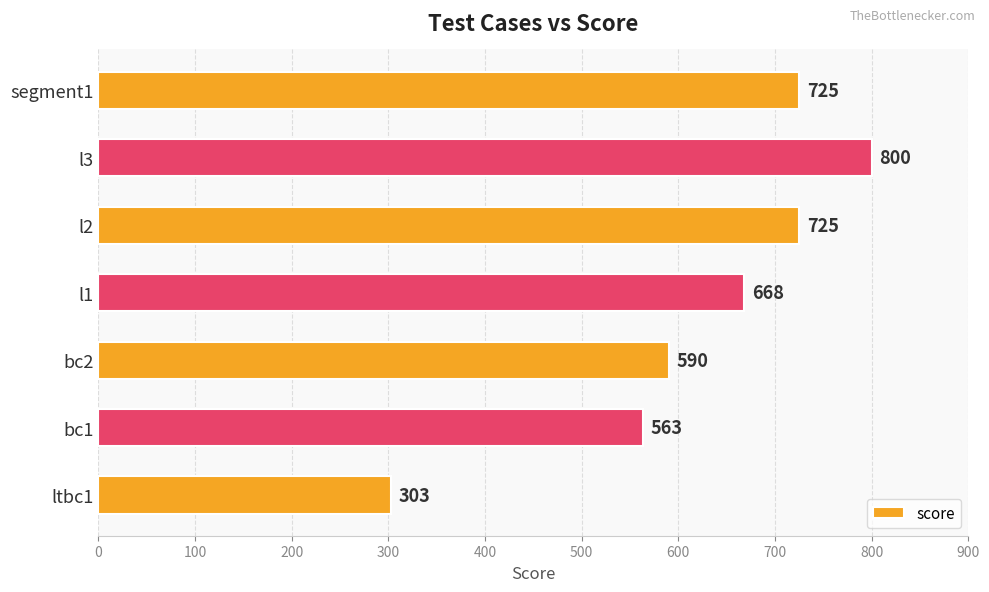

At which label is the value closest to 551?

bc1